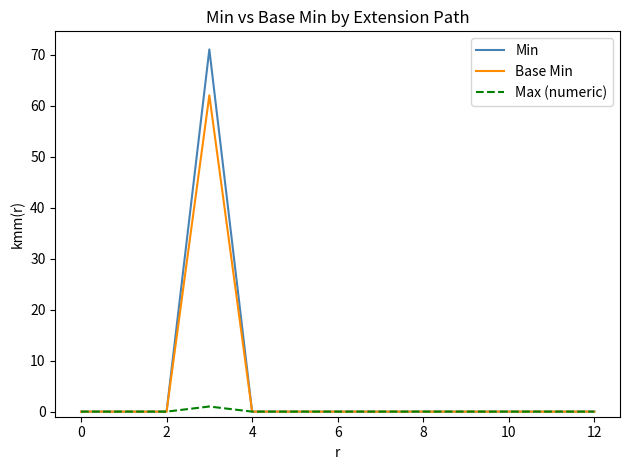

How many lines are shown in the chart?

3